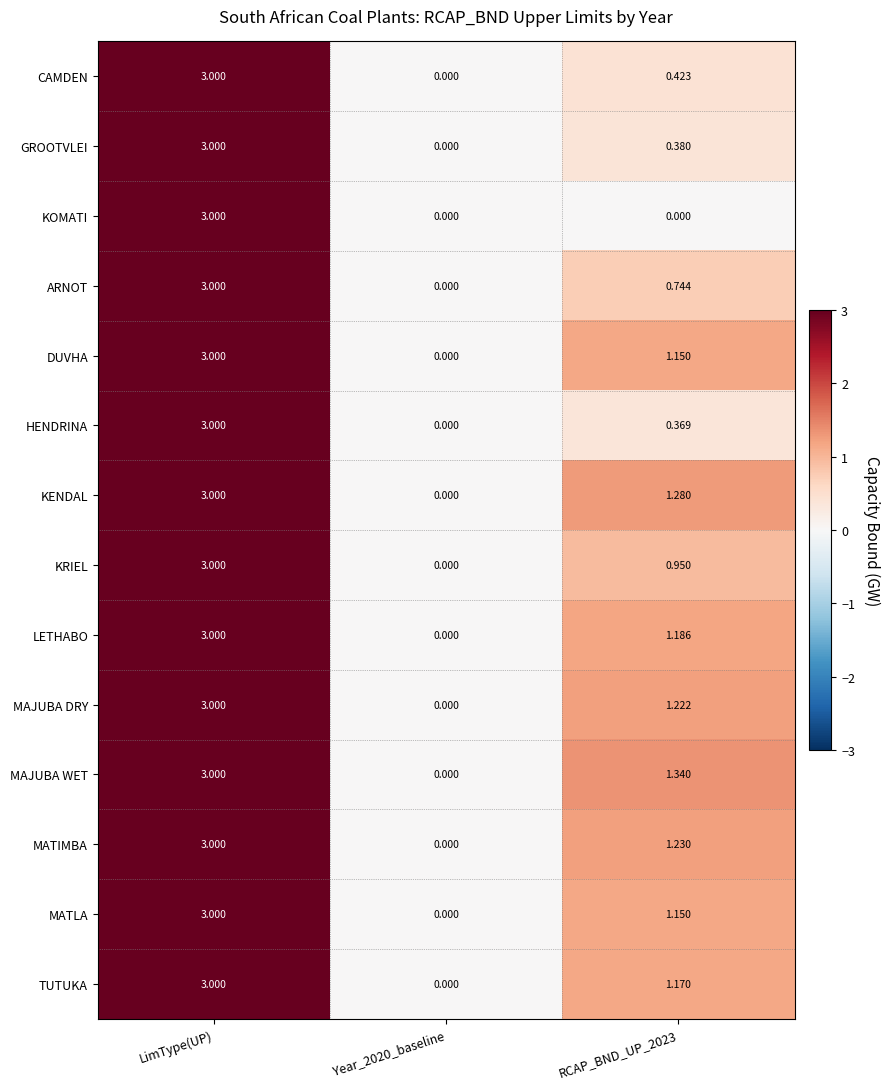

Which series has the largest total across all categories?

MAJUBA WET